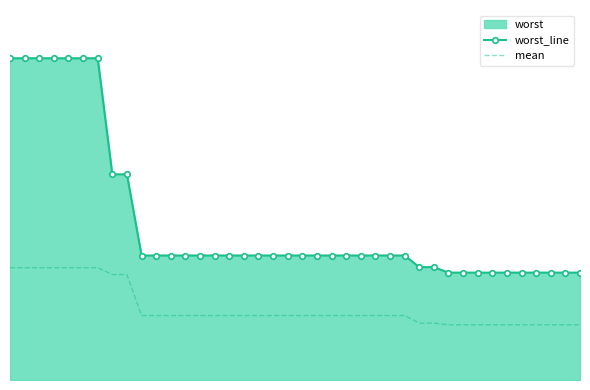

The mean series shows 2.3 at 2. True or false?

False